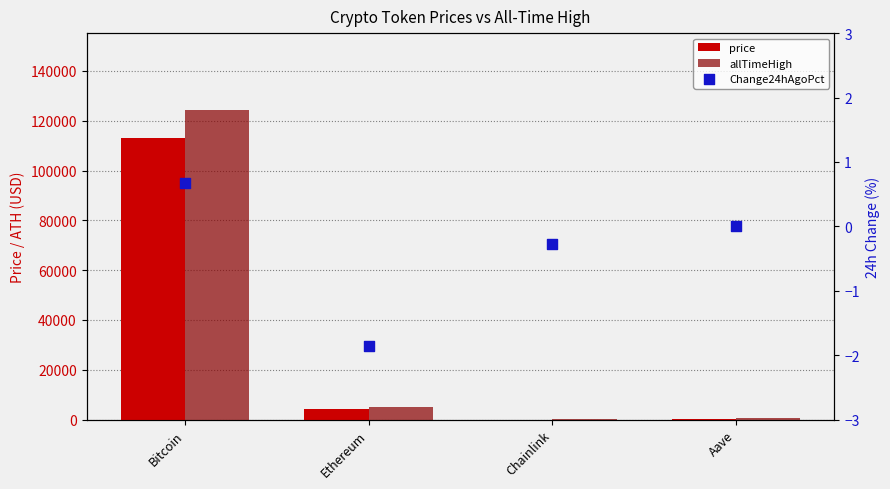

What are all the series names shown in the legend?

price, allTimeHigh, Change24hAgoPct